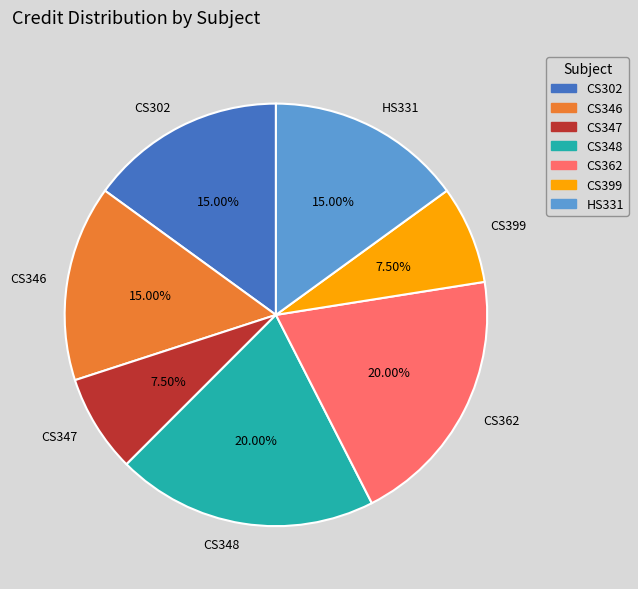

Is the sum of CS347 and CS346 greater than half?

No